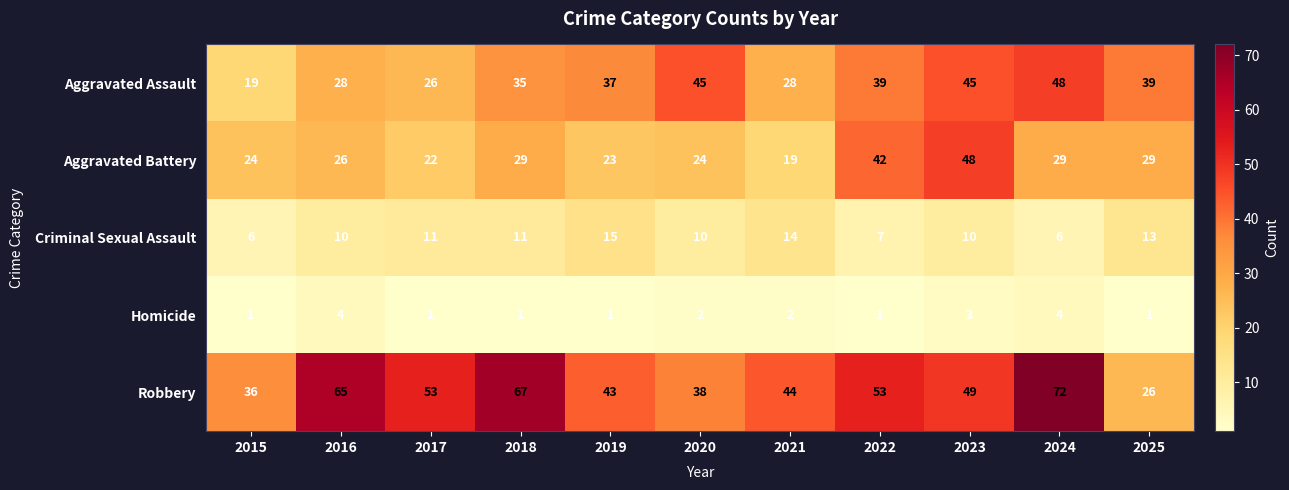

Which category has the highest value in the Aggravated Battery series?

2023